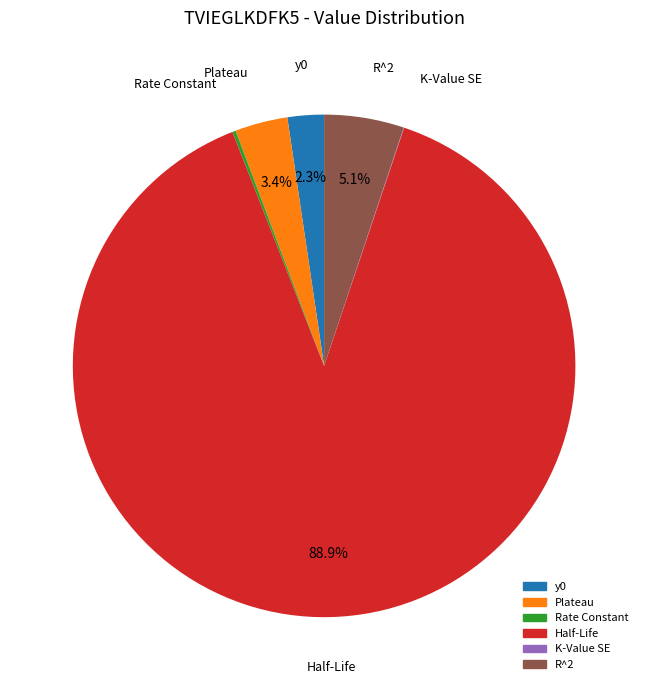

What is the largest slice in the pie chart?

Half-Life